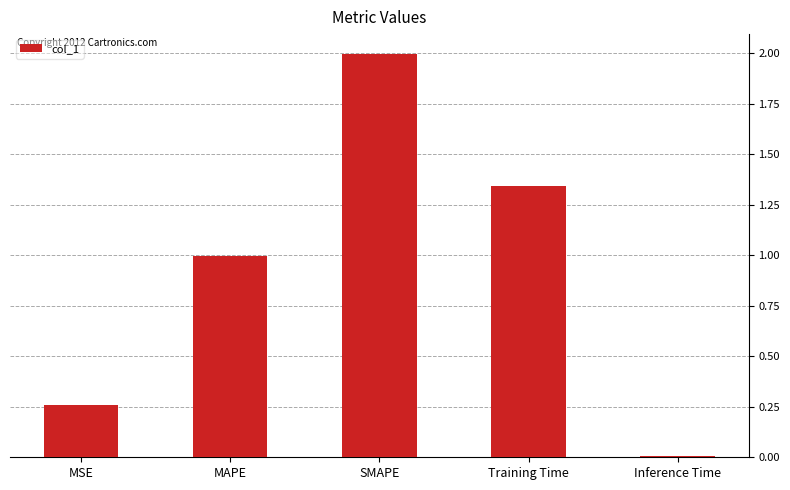

What is the label of the 2nd bar from the left?

MAPE